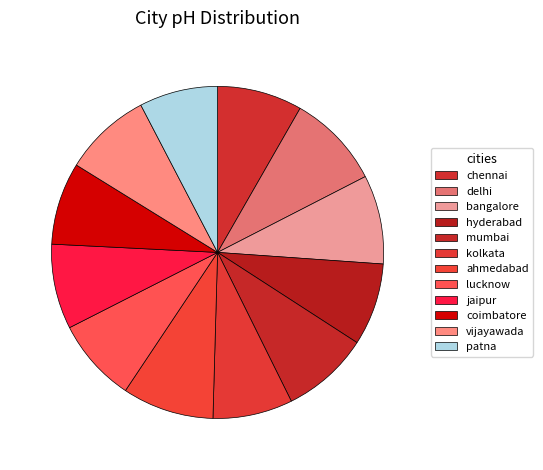

Is it true that jaipur is 8% of the pie?

True